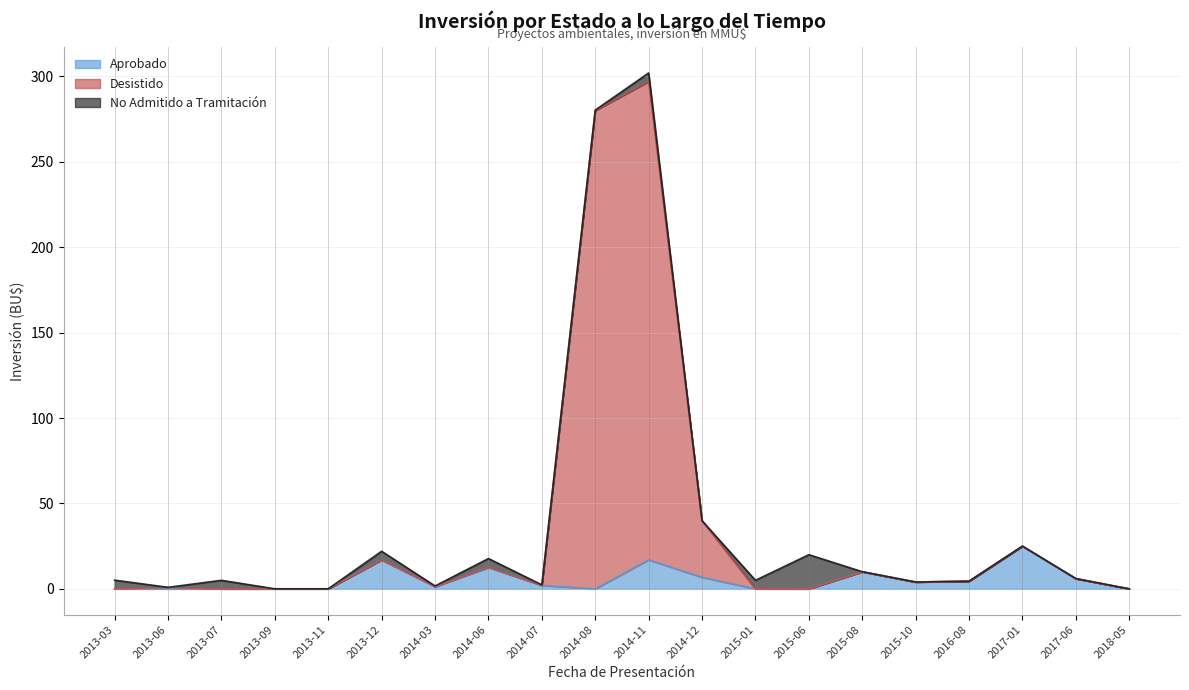

The value of Aprobado at 2013-09 is 10.0. True or false?

False